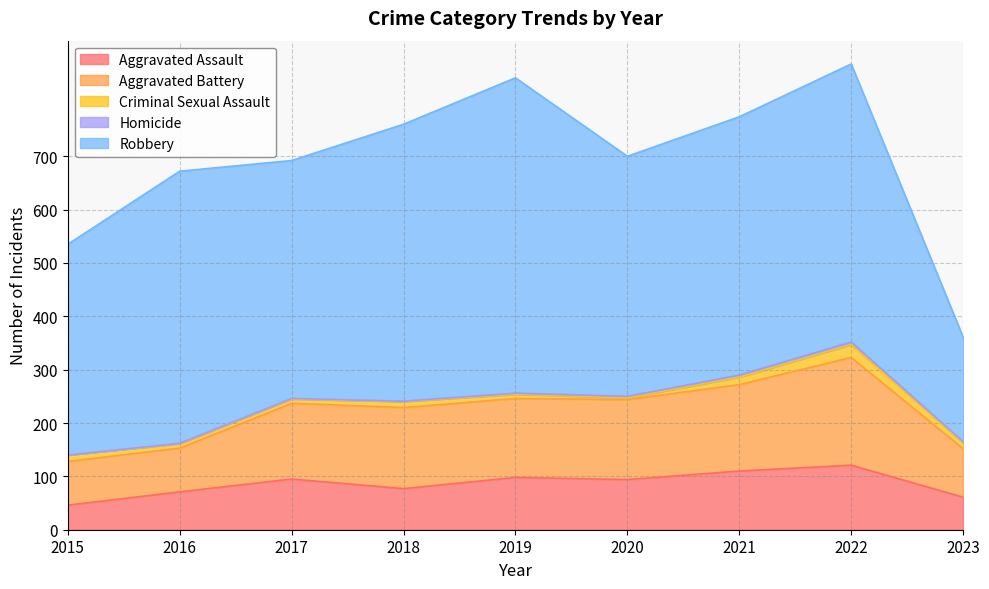

What is the highest value of the Robbery series?

591